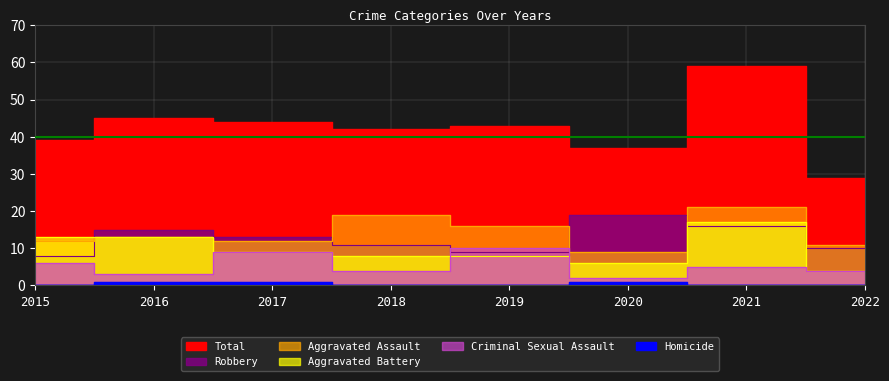

Rank the categories by Total value from highest to lowest.

2021, 2016, 2017, 2019, 2018, 2015, 2020, 2022